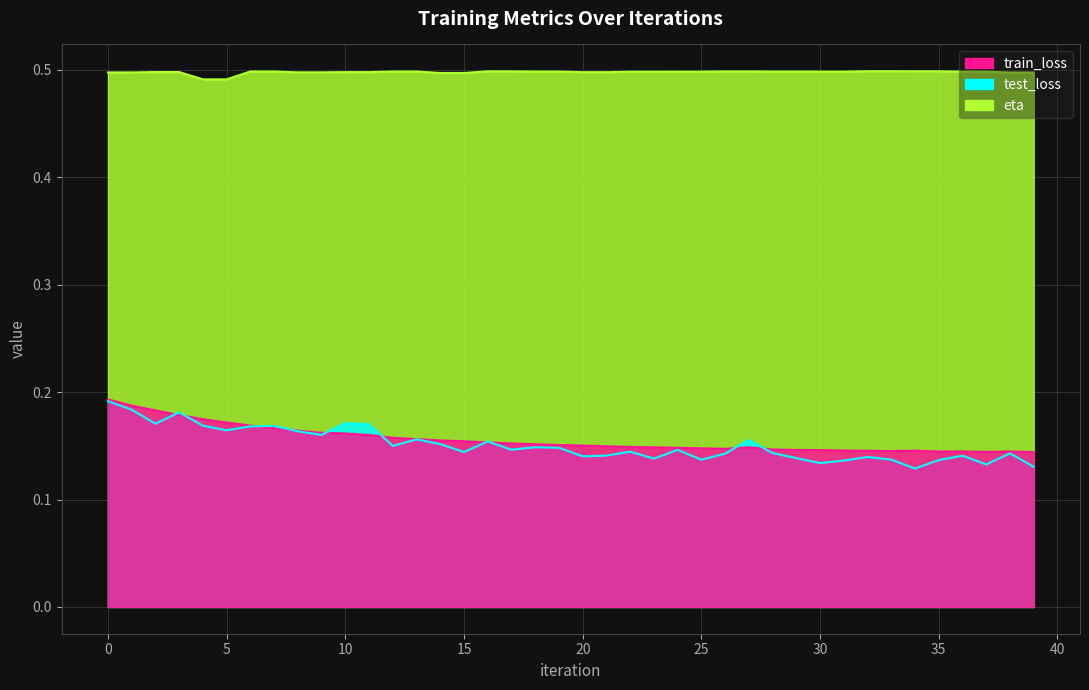

How many lines are shown in the chart?

3